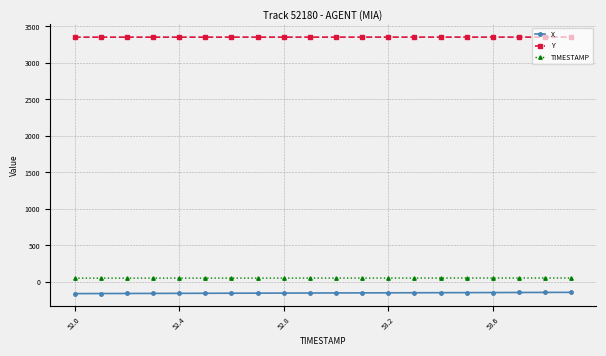

How many data points in Y are less than 3354?

10